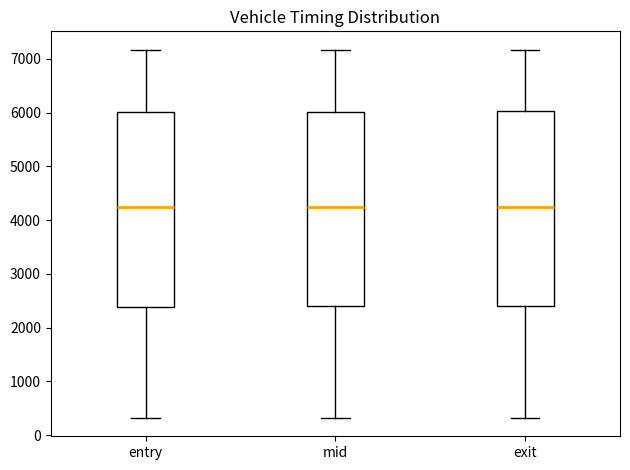

Reading left to right, read every box against the y-axis: the position of its median line, the range the box covers, and the ends of its whiskers. The values are not printed on the chart, so give them approximately, as read against the axis.

entry: median 4200, box 2400 to 6000, whiskers 300 to 7200
mid: median 4200, box 2400 to 6000, whiskers 300 to 7200
exit: median 4200, box 2400 to 6000, whiskers 300 to 7200